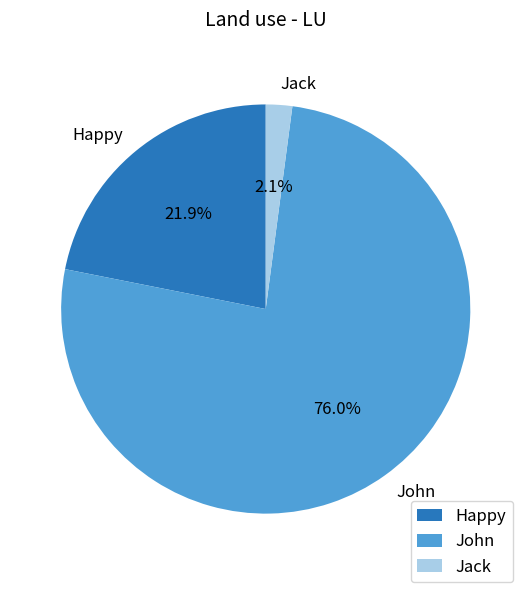

Rank the categories by value from highest to lowest.

John, Happy, Jack